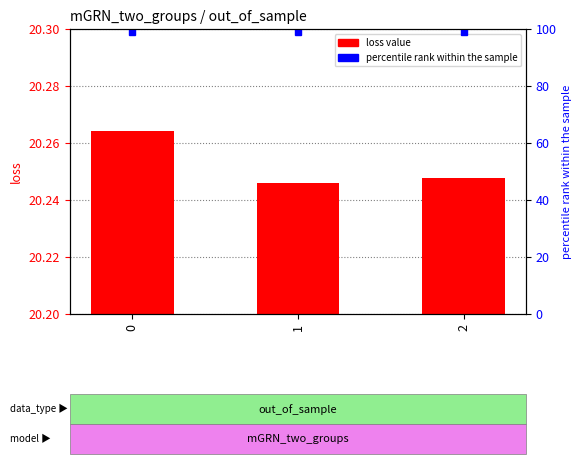

The chart shows a value of 20.2 at 2. True or false?

True